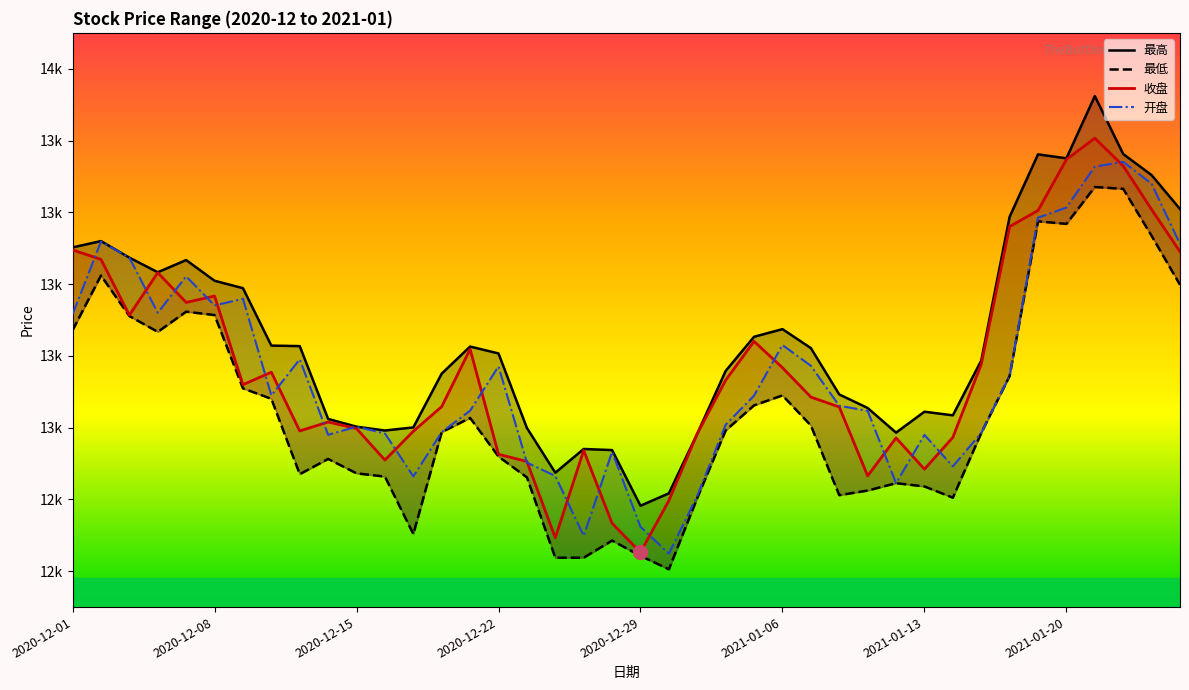

What is the difference between the maximum and minimum values in the 开盘 series?

1091.6